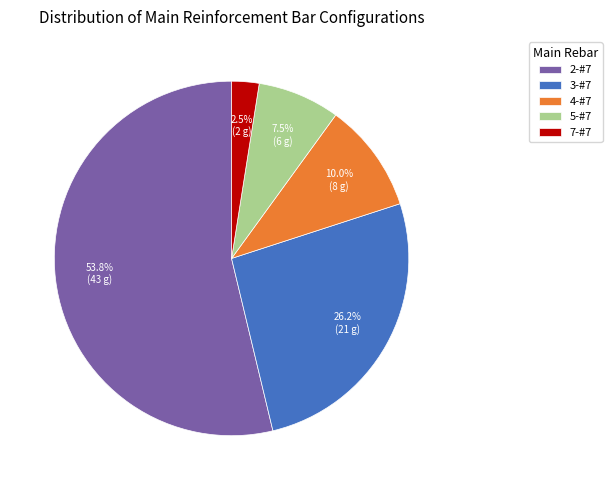

Combined, what portion of the pie is 2-#7 and 4-#7?

63.8%